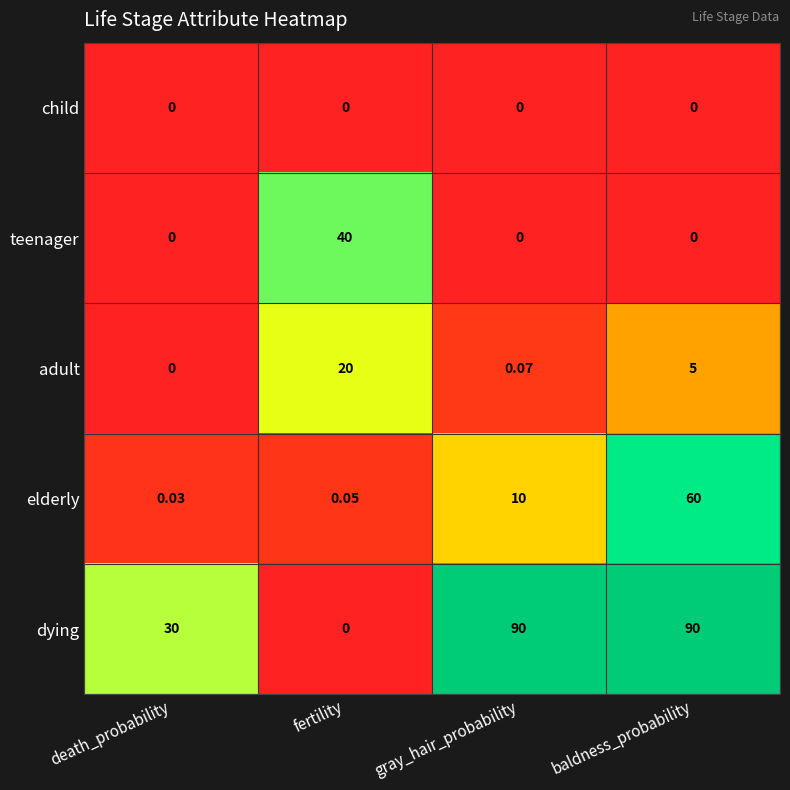

At which category is the sum across all series the highest?

baldness_probability